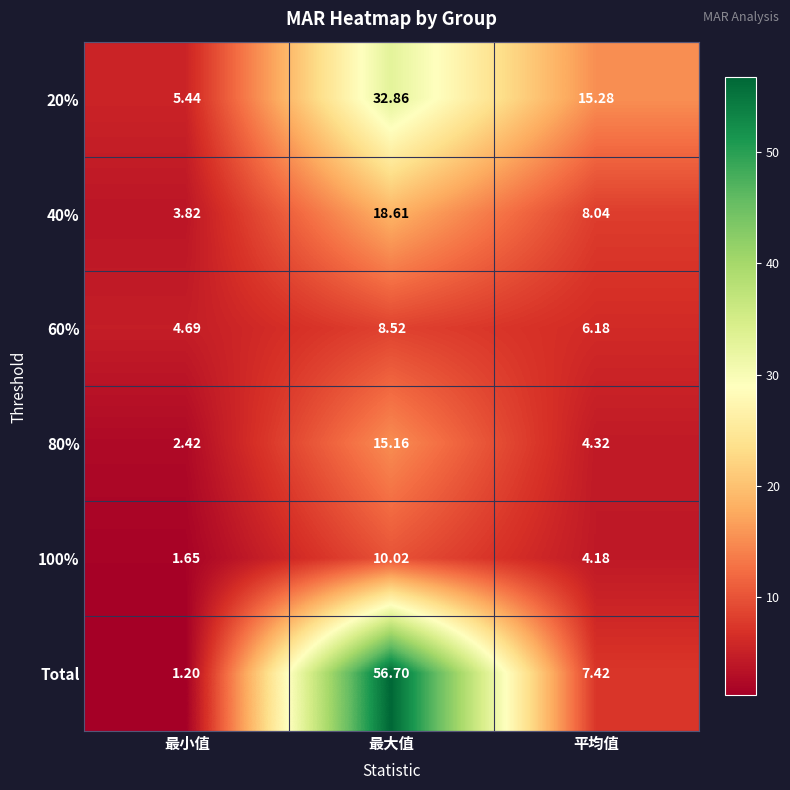

At which label is 20% closest to 19?

平均值